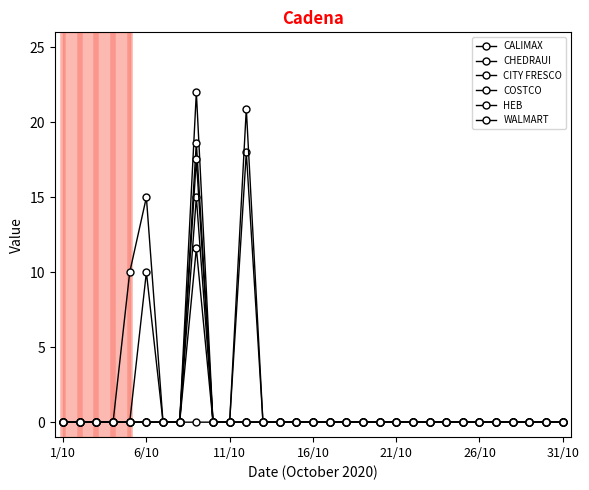

How many series are shown in this chart?

6